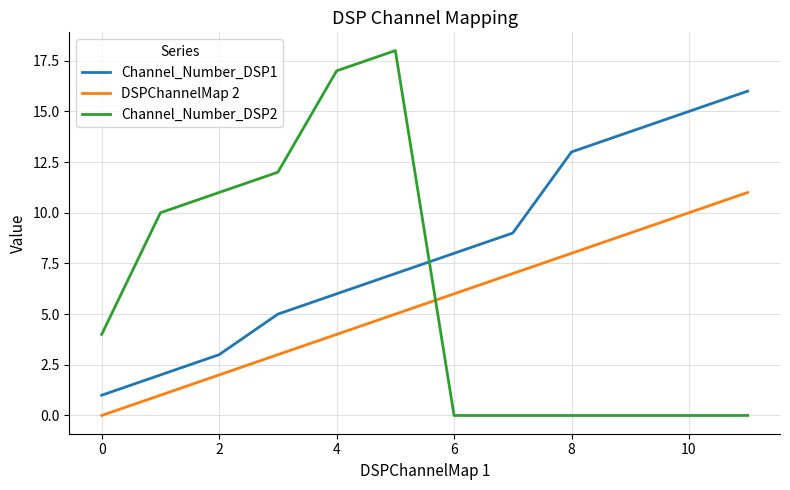

Which series has the largest total across all categories?

Channel_Number_DSP1